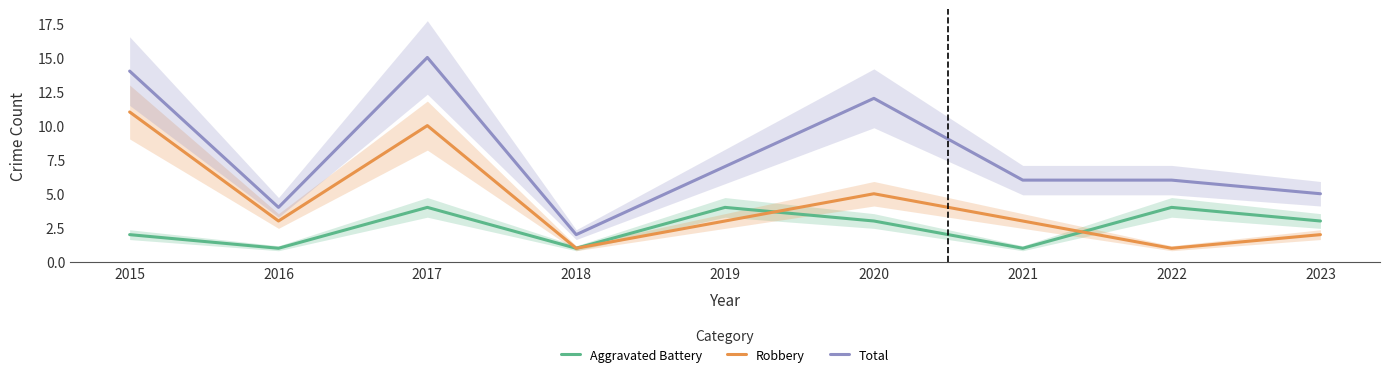

Which series has the widest spread of values?

Total